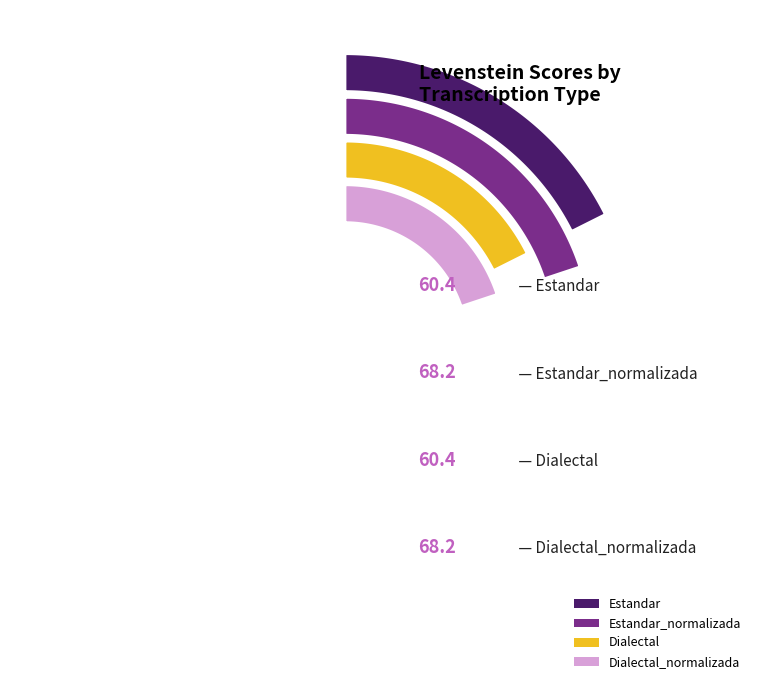

Which category has the biggest portion of the pie?

Estandar_normalizada